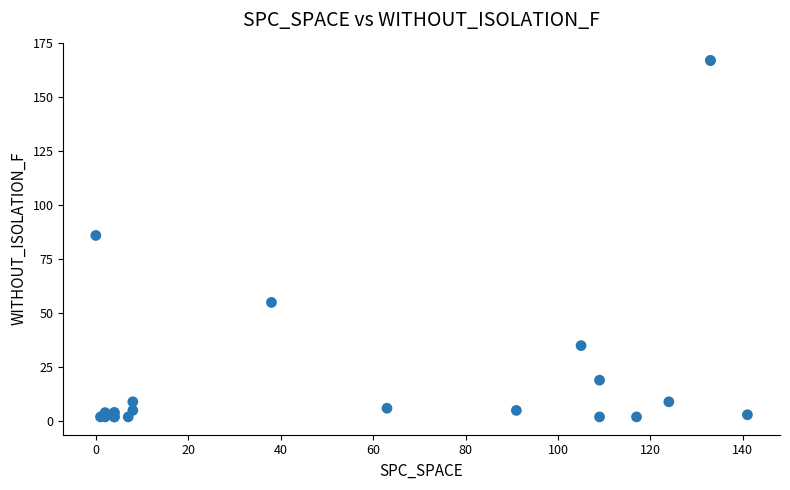

What Y value in the scatter plot is closest to 84?

86